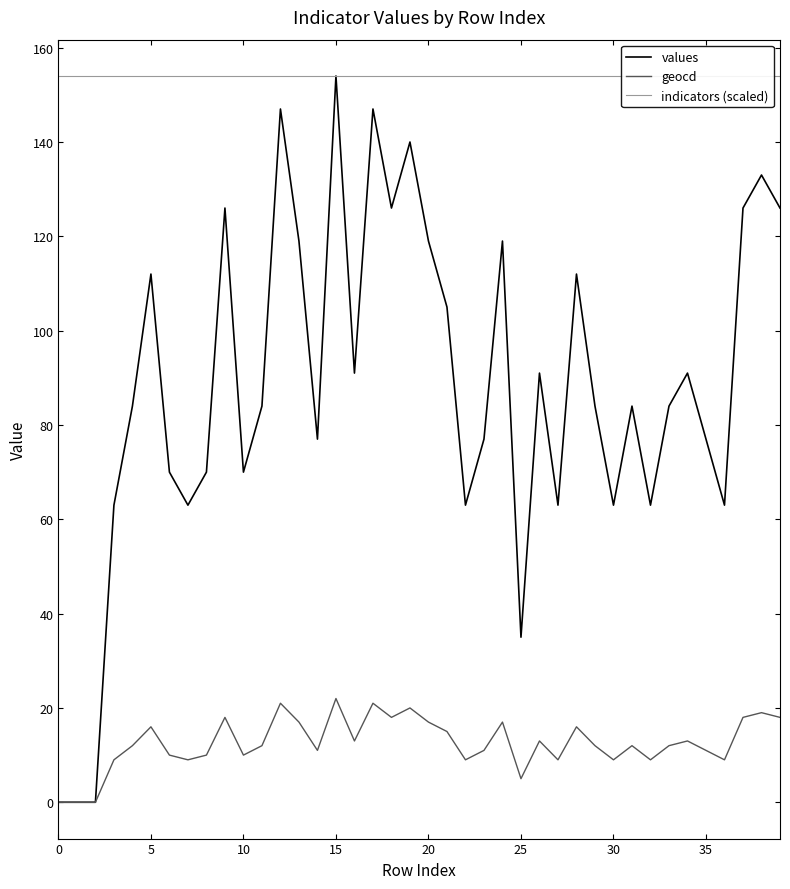

In geocd, how many points are higher than both neighbors (excluding endpoints)?

12